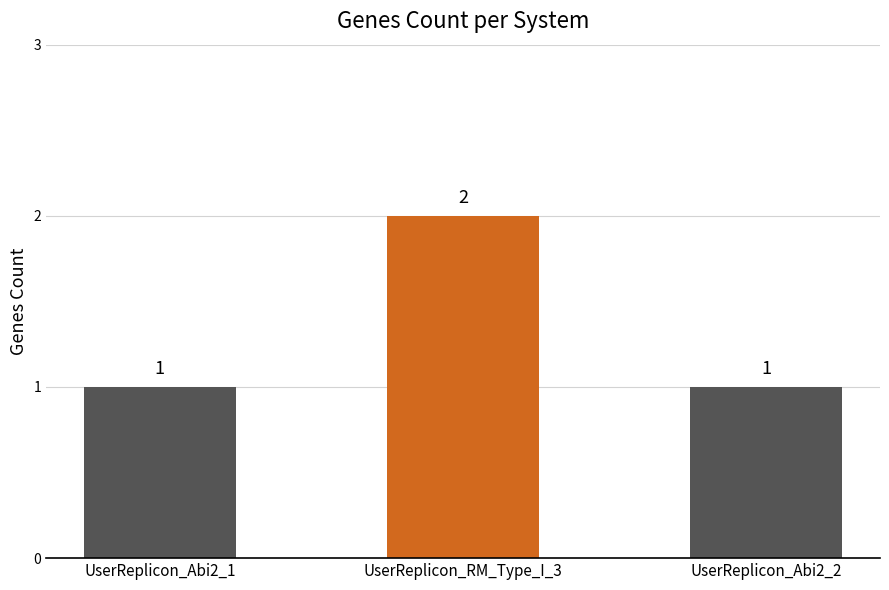

Are the bars grouped side by side (vs. stacked)?

No